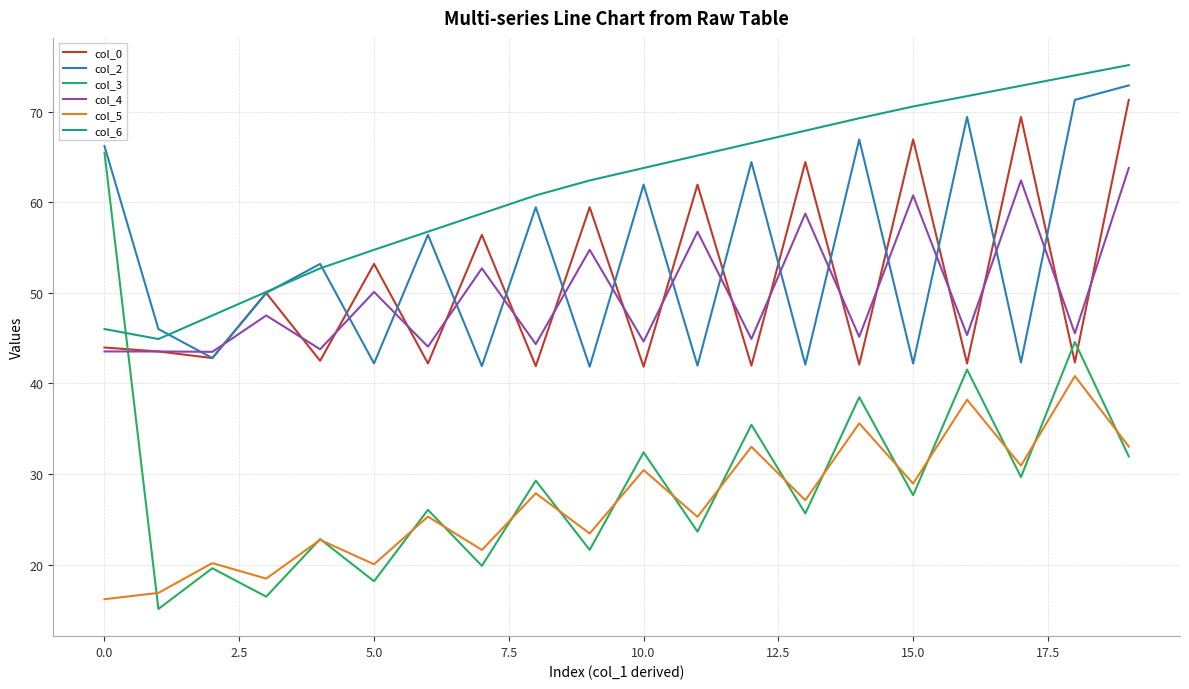

What is the maximum value shown in the chart?

75.2